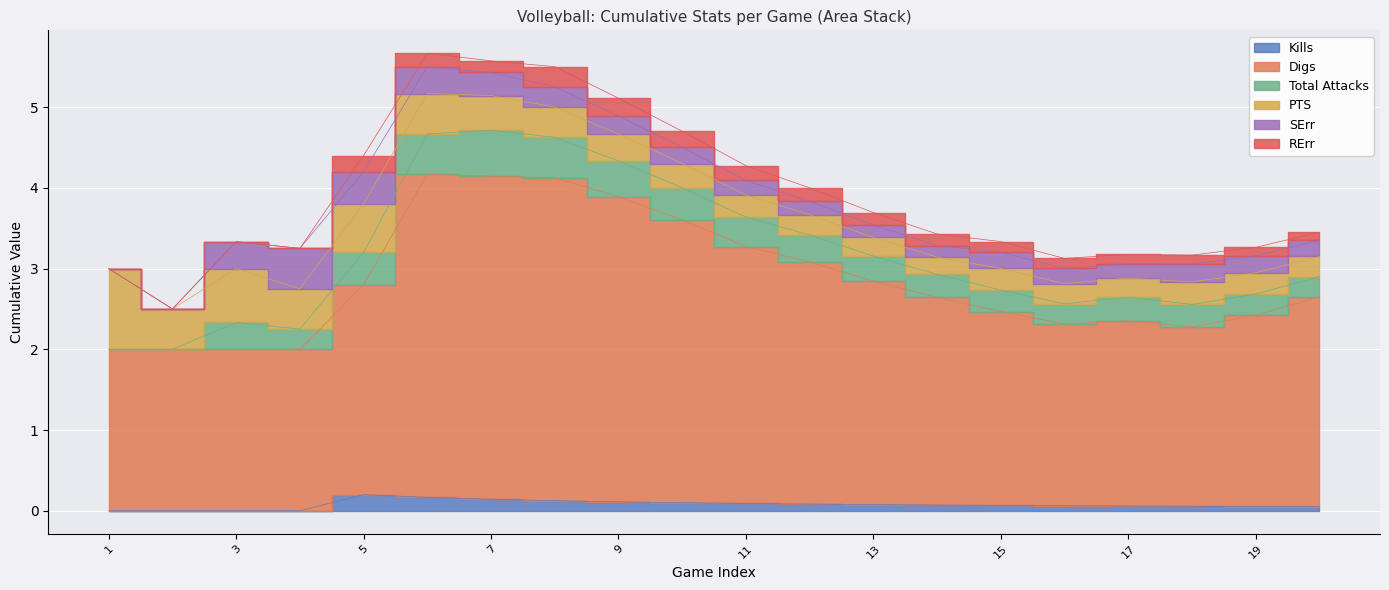

How many RErr values are between 0 and 1?

20